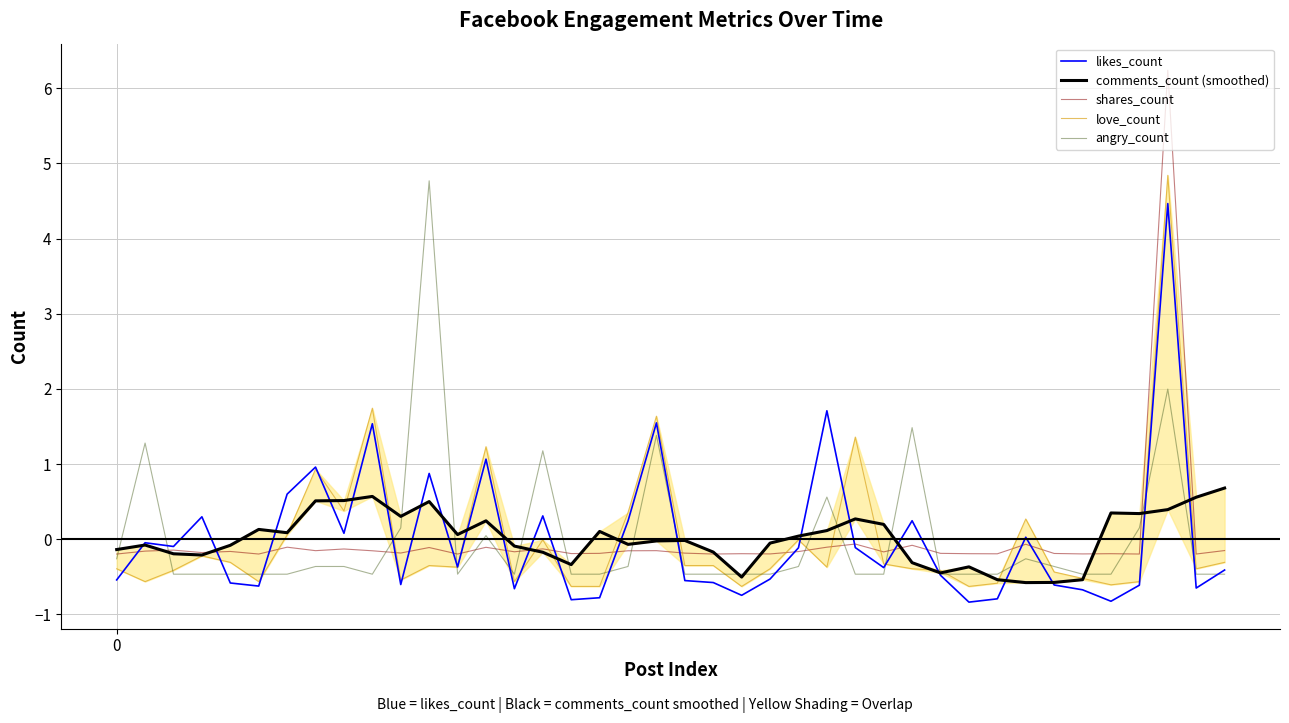

How many series are shown in this chart?

5